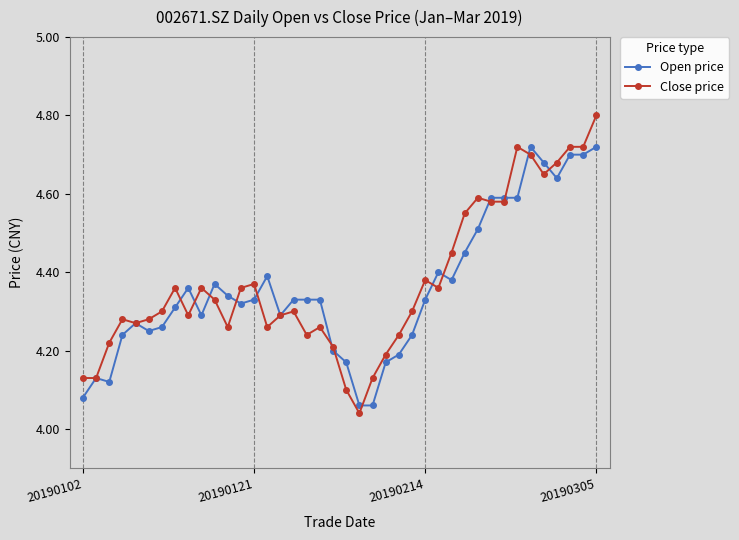

True or false: Close price has more than 2 points higher than both neighbors.

True